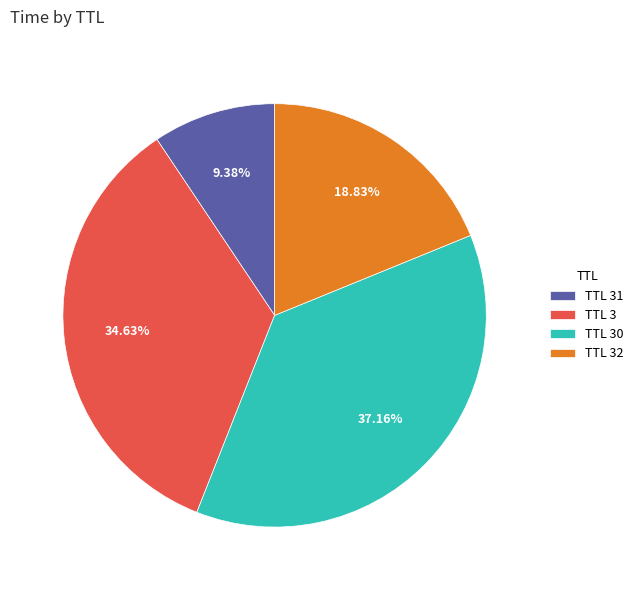

What is the ratio of the value at TTL 32 to the value at TTL 3?

0.5